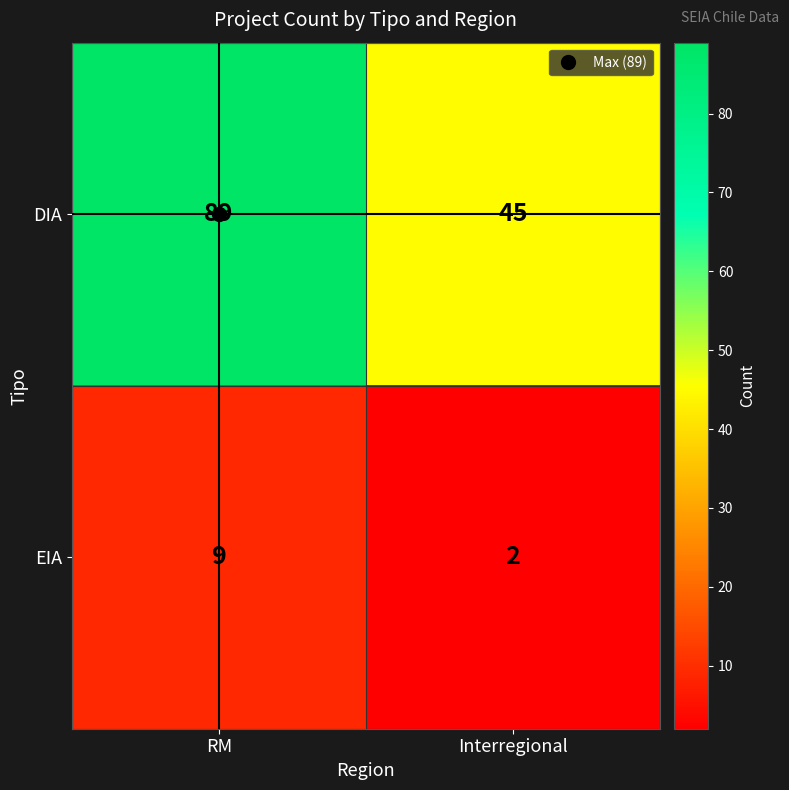

True or false: DIA has a value of 89 at RM.

True